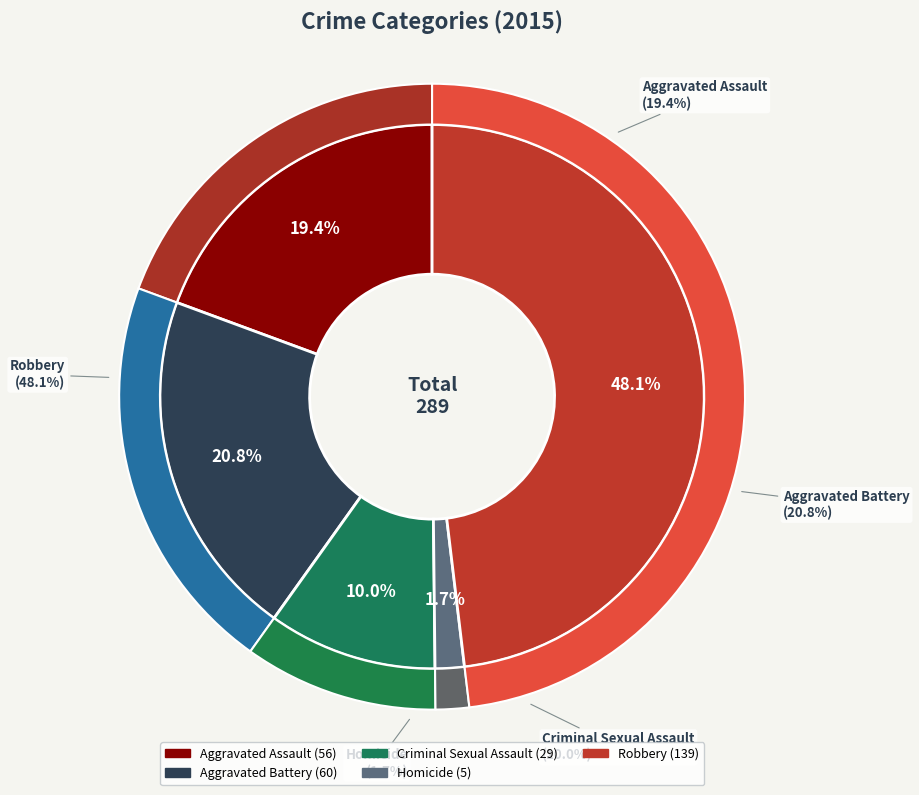

Rank the categories by value from lowest to highest.

Homicide, Criminal Sexual Assault, Aggravated Assault, Aggravated Battery, Robbery